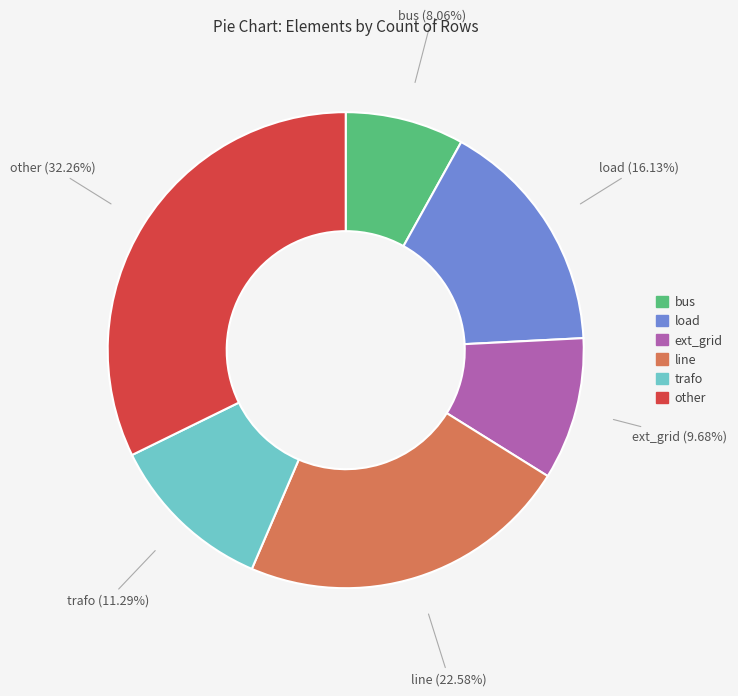

What portion of the pie excludes trafo?

88.7%